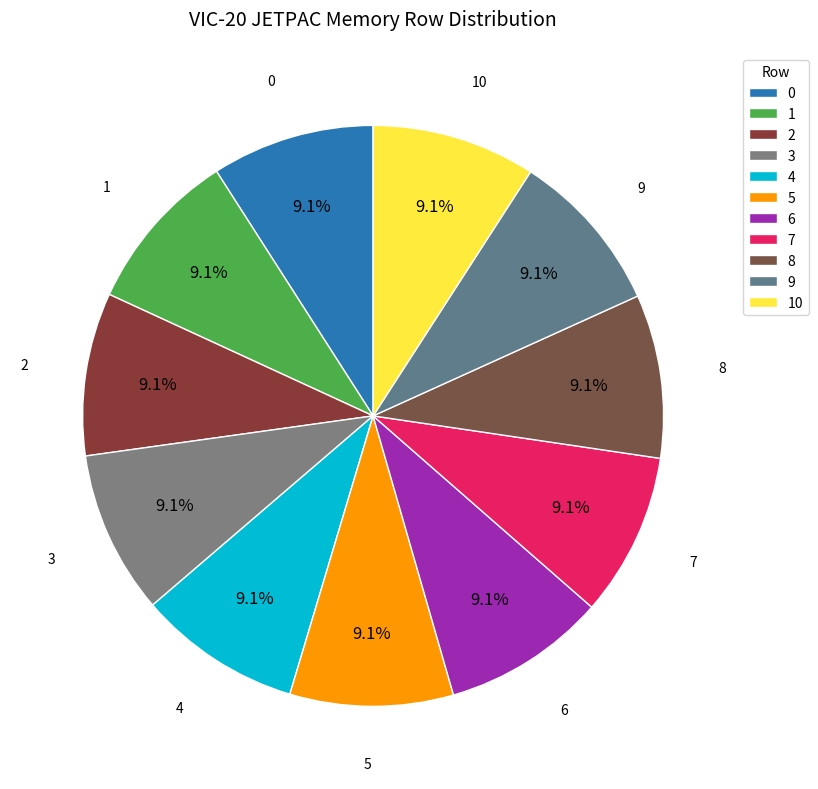

How many segments does this pie chart have?

11